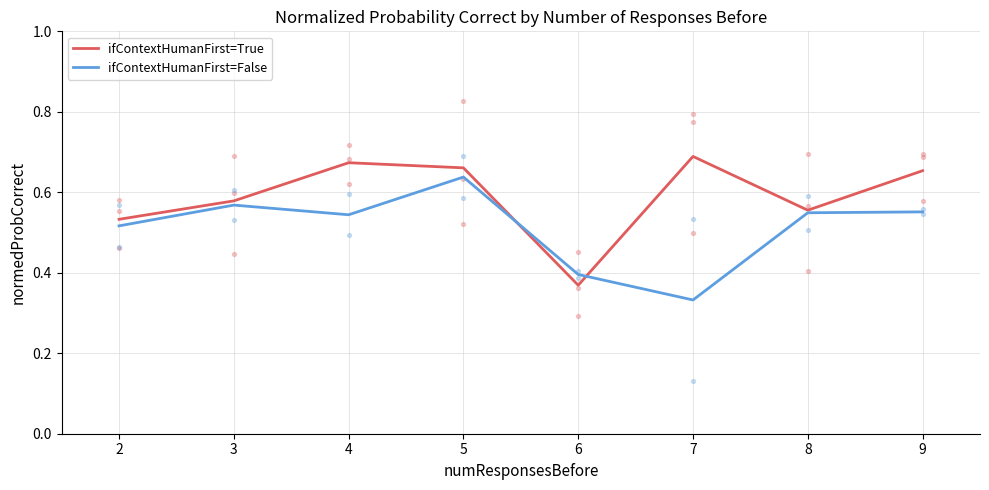

Which series has the largest total across all categories?

ifContextHumanFirst=True